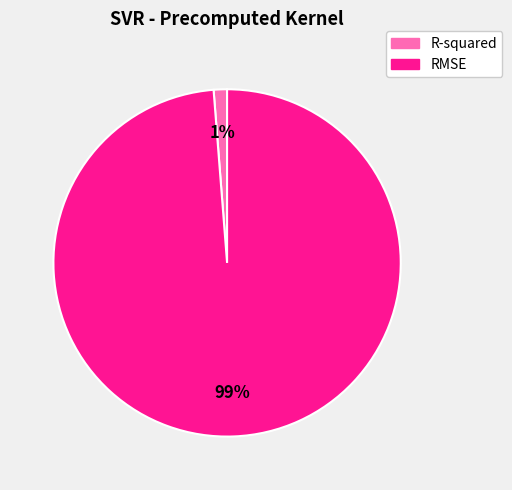

Which has a higher value, R-squared or RMSE?

RMSE